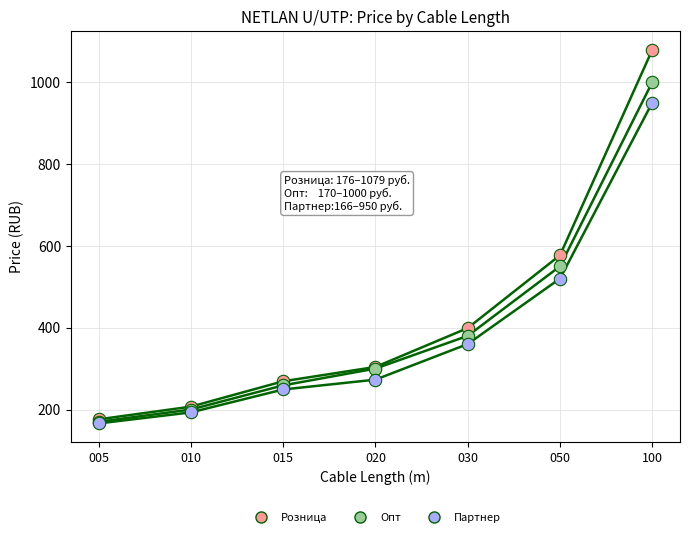

Which series contains the highest Y value?

Розница